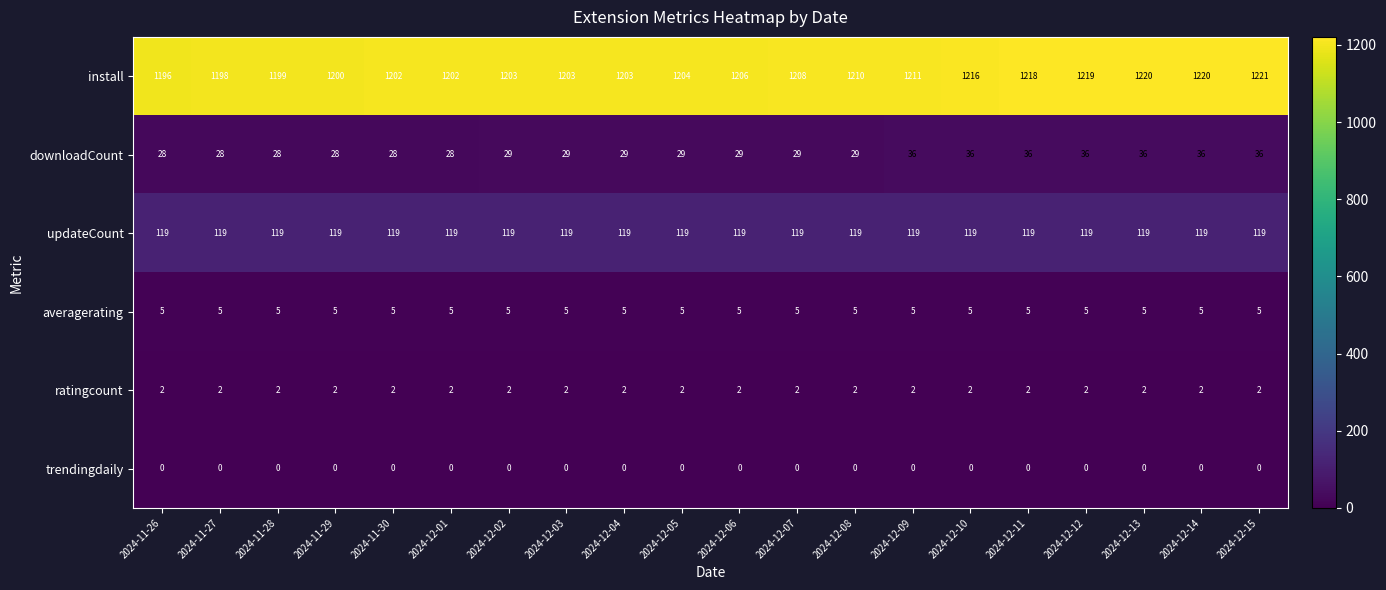

Which series has the largest total across all categories?

install